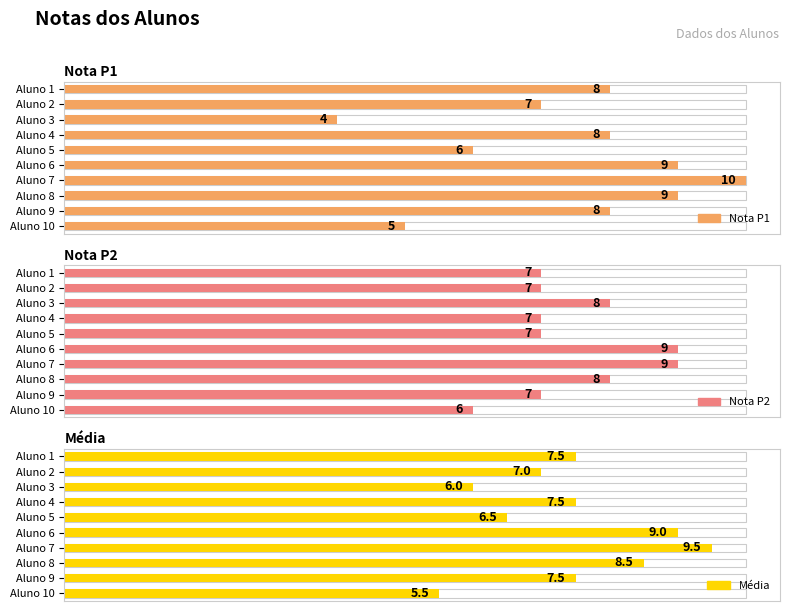

What is the sum of all Nota P1 values?

74.0